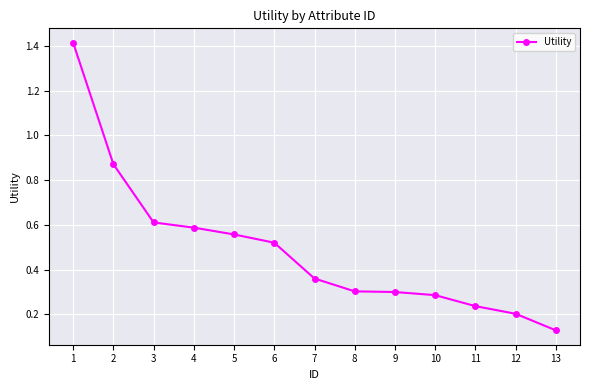

What is the difference between the values at 13 and 2?

0.7